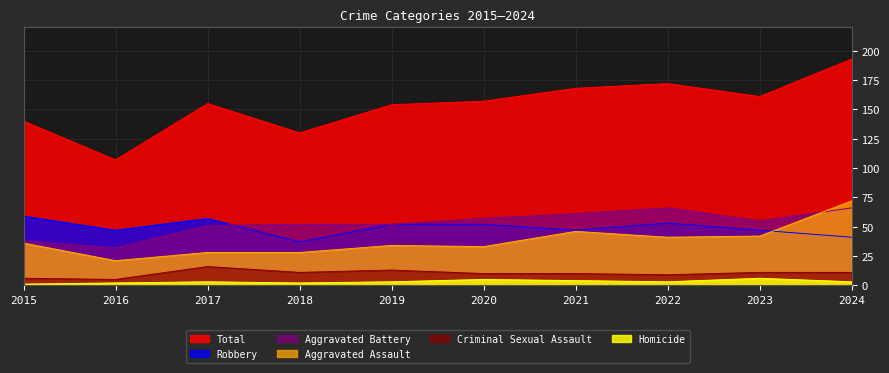

What is the difference between the maximum and minimum values in the Aggravated Assault series?

51